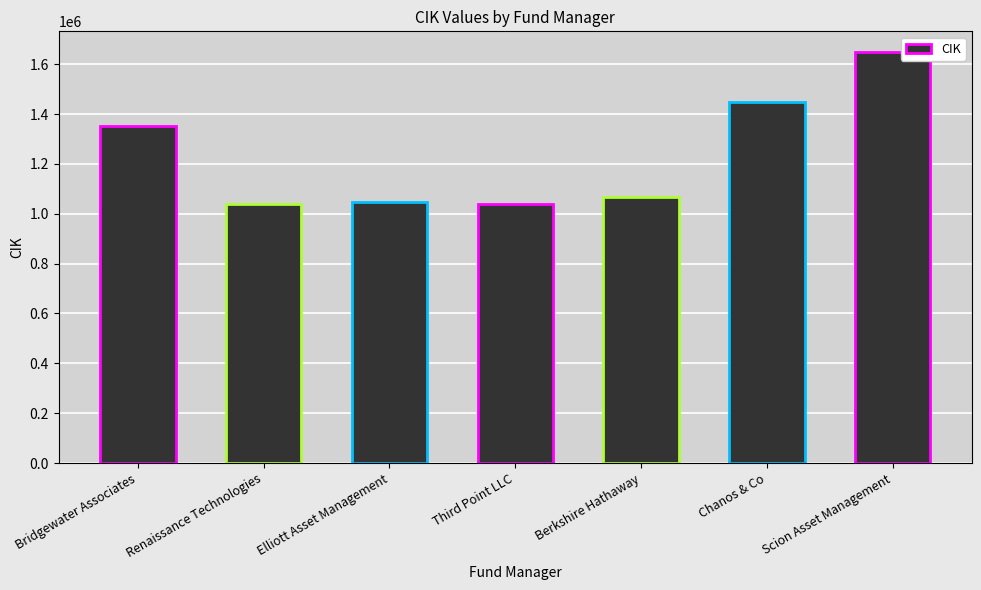

What is the smallest value displayed?

1037389